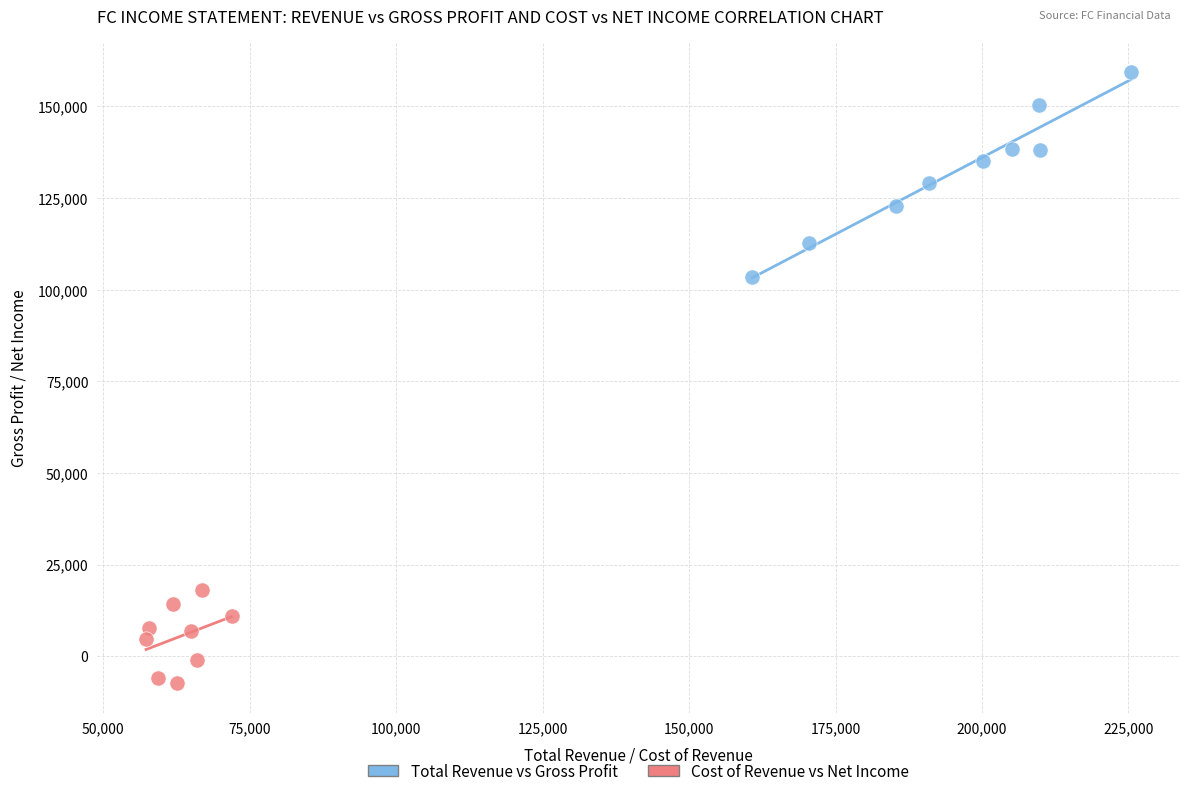

Which series reaches the minimum Y coordinate?

Cost of Revenue vs Net Income